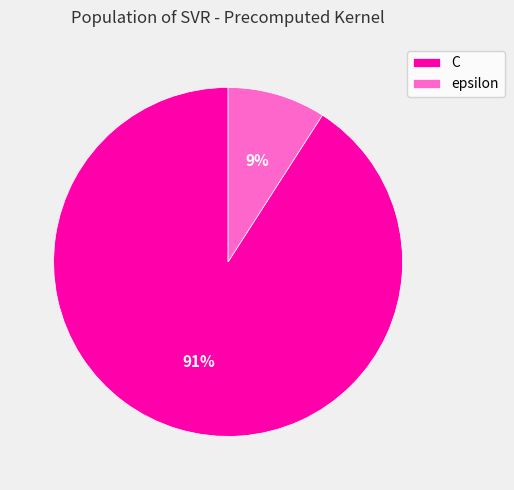

How many segments does this pie chart have?

2